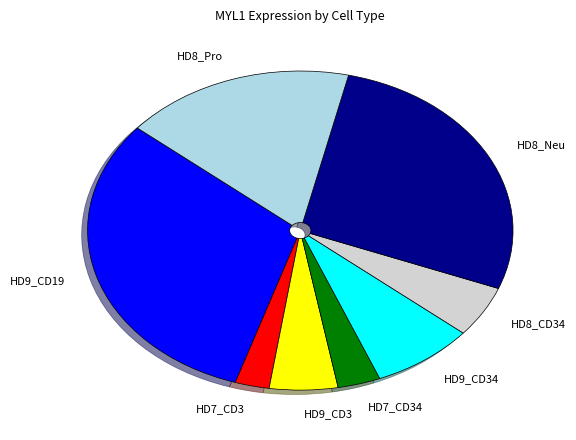

Is there any slice that represents more than half of the pie?

No